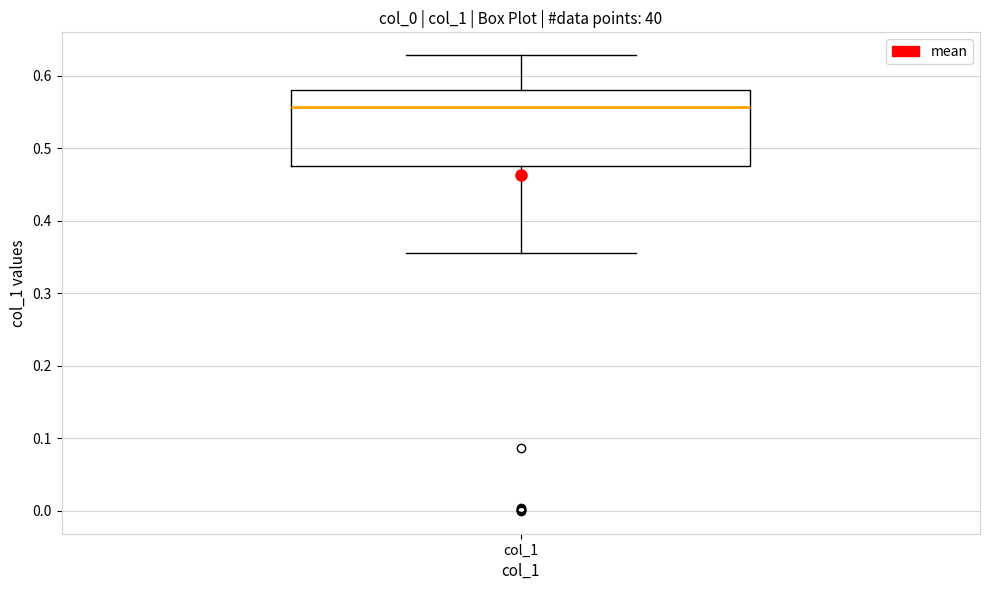

Read this box plot against the y-axis: the position of the median line, the range covered by the box, and the ends of both whiskers. The values are not printed on the chart, so give them approximately, as read against the axis.

median 0.56, box 0.48 to 0.58, whiskers 0.36 to 0.63